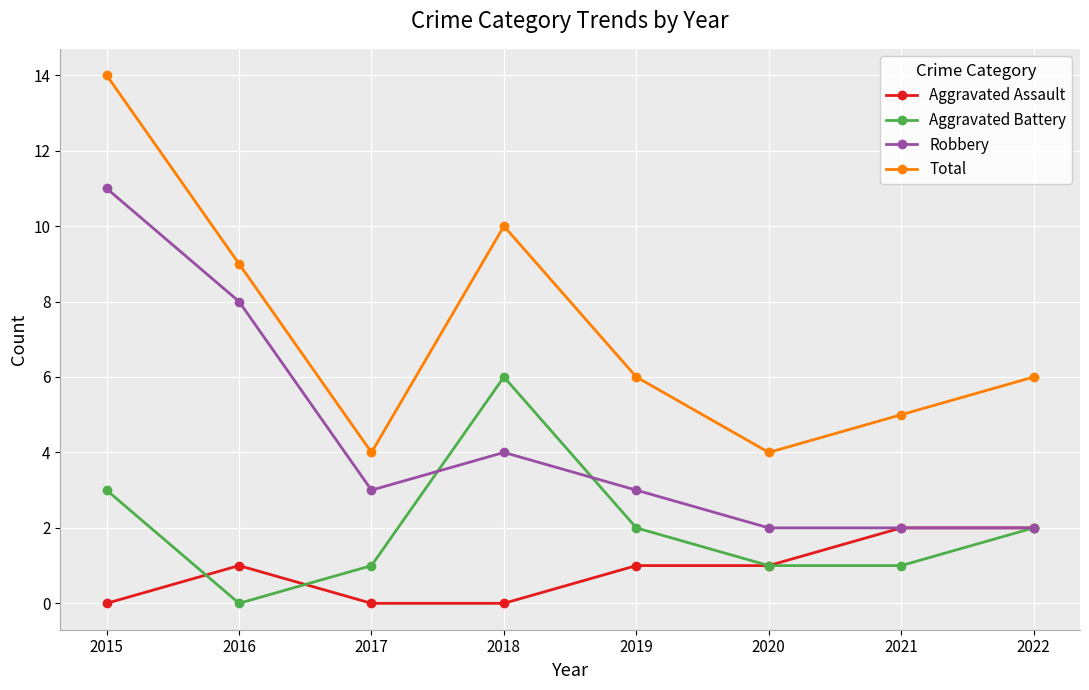

Count the number of categories in the chart.

8